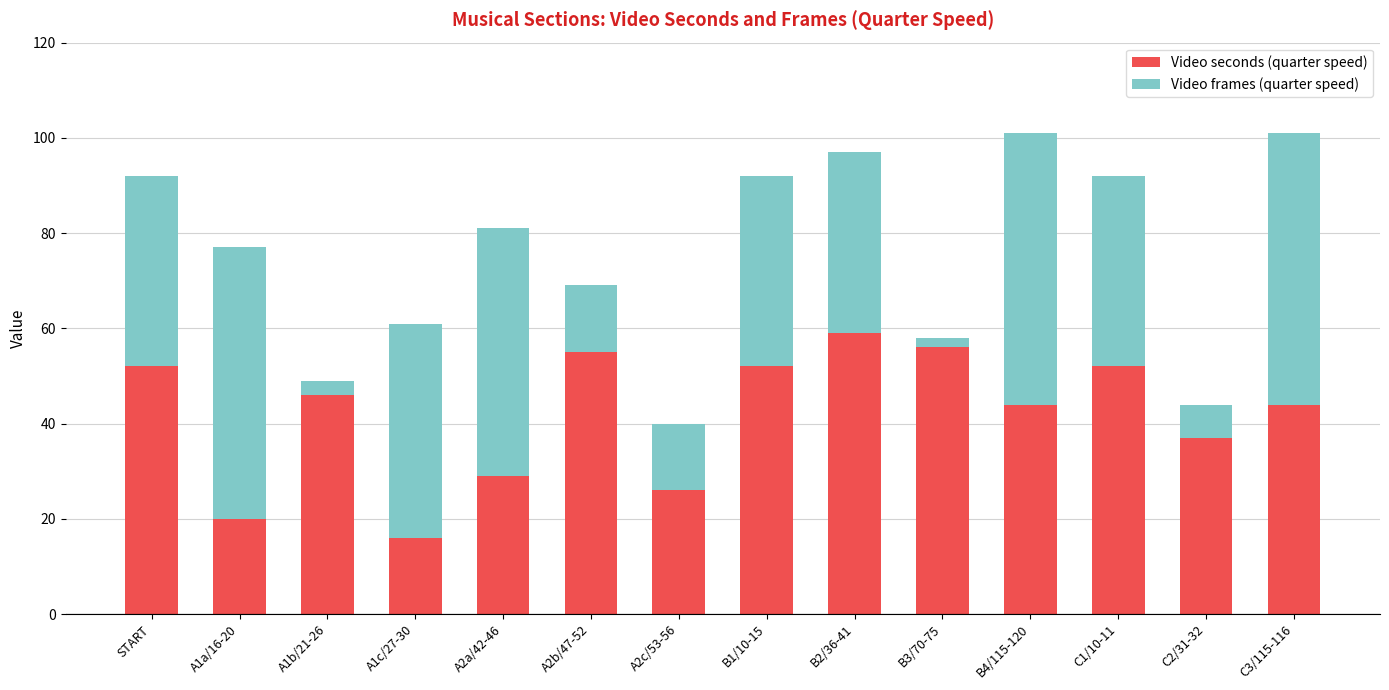

Are the bars horizontal?

No